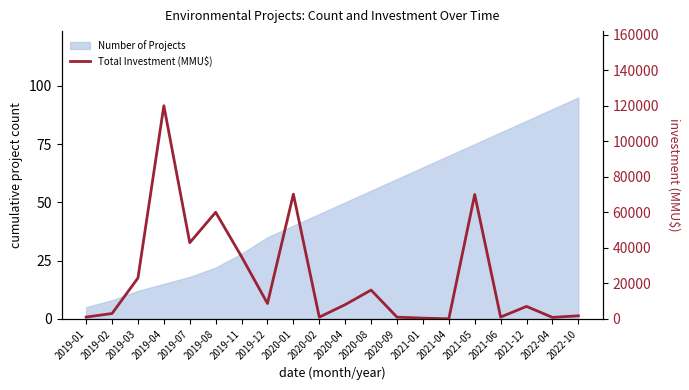

Is it true that the value at 2019-08 is 17789?

False